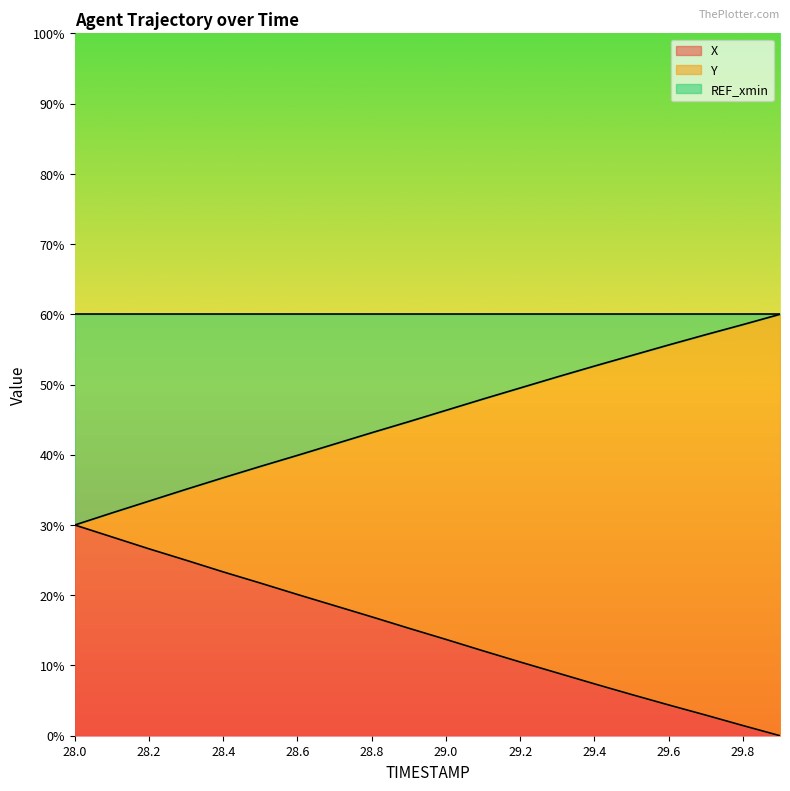

What is the difference between the X values at 29.8 and 28.4?

0.2